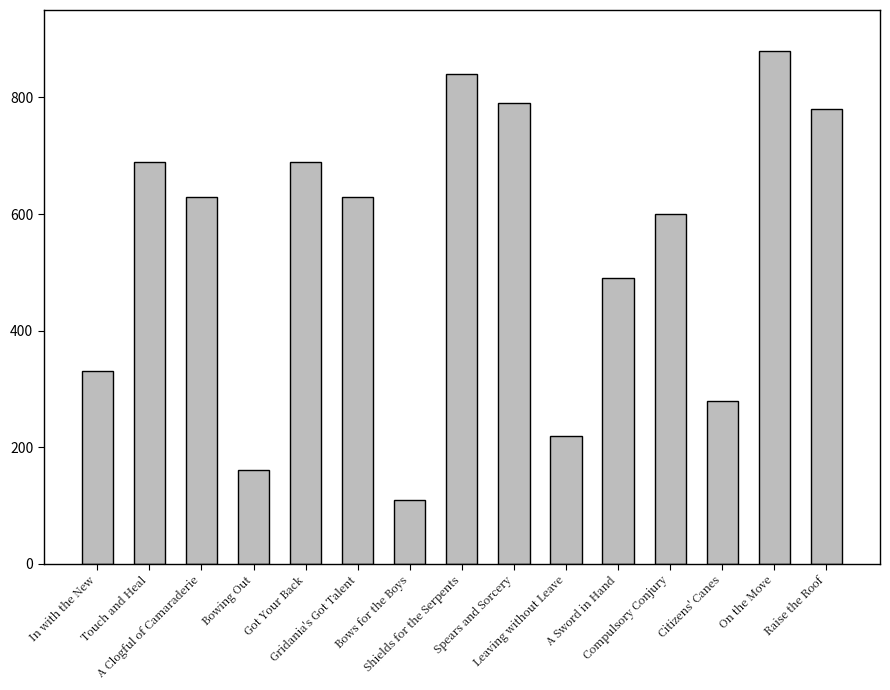

What is the label of the 4th bar from the right?

Compulsory Conjury